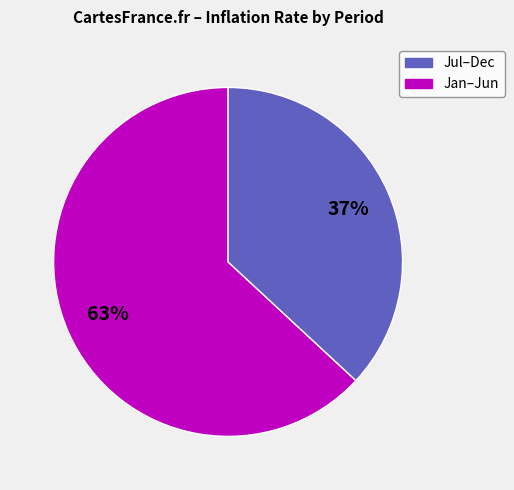

To the nearest percent, what is the difference between the largest and smallest slice percentages?

26%